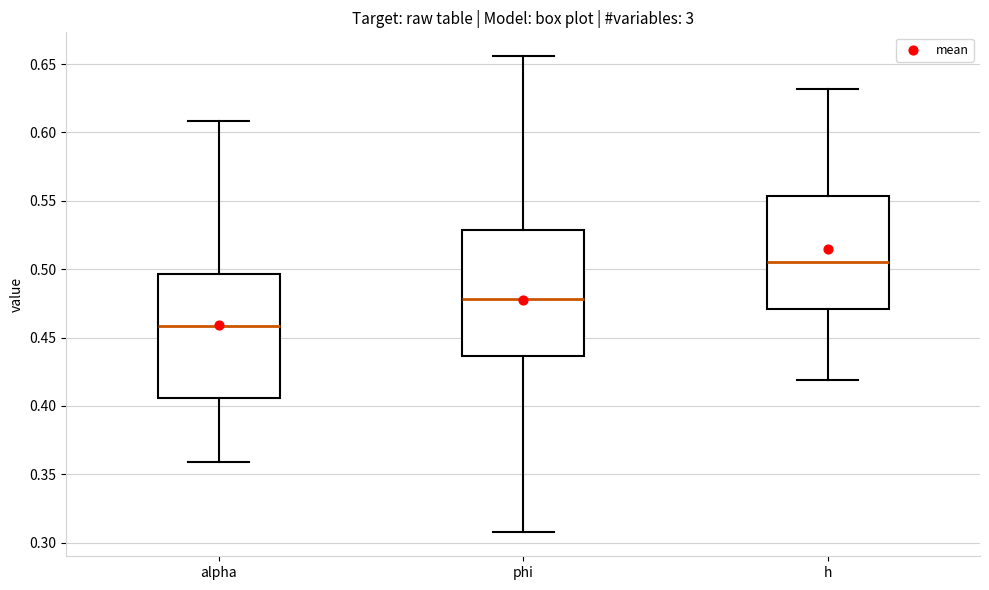

Reading left to right, read every box against the y-axis: the position of its median line, the range the box covers, and the ends of its whiskers. The values are not printed on the chart, so give them approximately, as read against the axis.

alpha: median 0.460, box 0.405 to 0.495, whiskers 0.360 to 0.610
phi: median 0.480, box 0.435 to 0.530, whiskers 0.305 to 0.655
h: median 0.505, box 0.470 to 0.555, whiskers 0.420 to 0.630